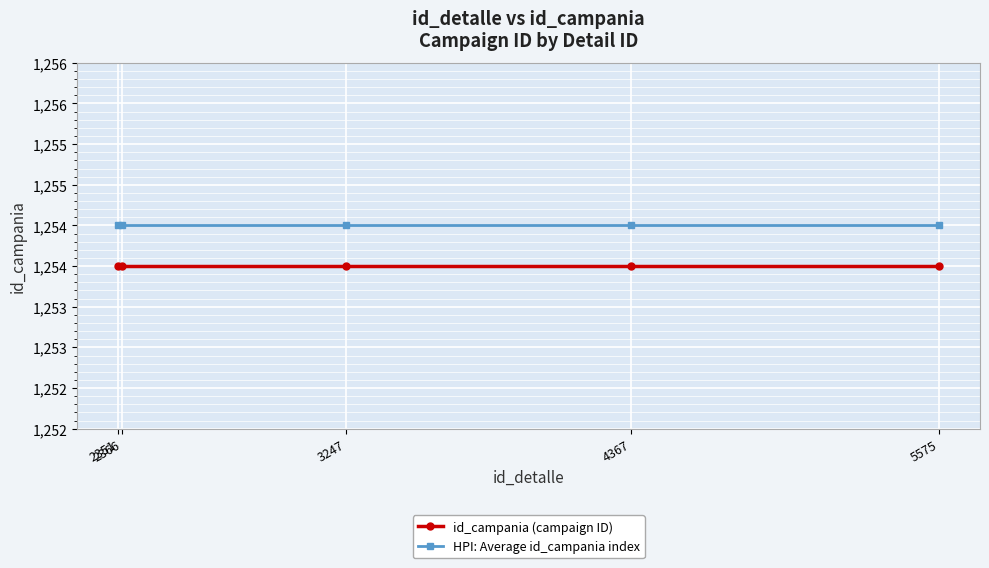

Reading left to right, transcribe all the data shown in this chart.

id_campania (campaign ID): 2351=1254.0	2366=1254.0	3247=1254.0	4367=1254.0	5575=1254.0
HPI: Average id_campania index: 2351=1254.5	2366=1254.5	3247=1254.5	4367=1254.5	5575=1254.5